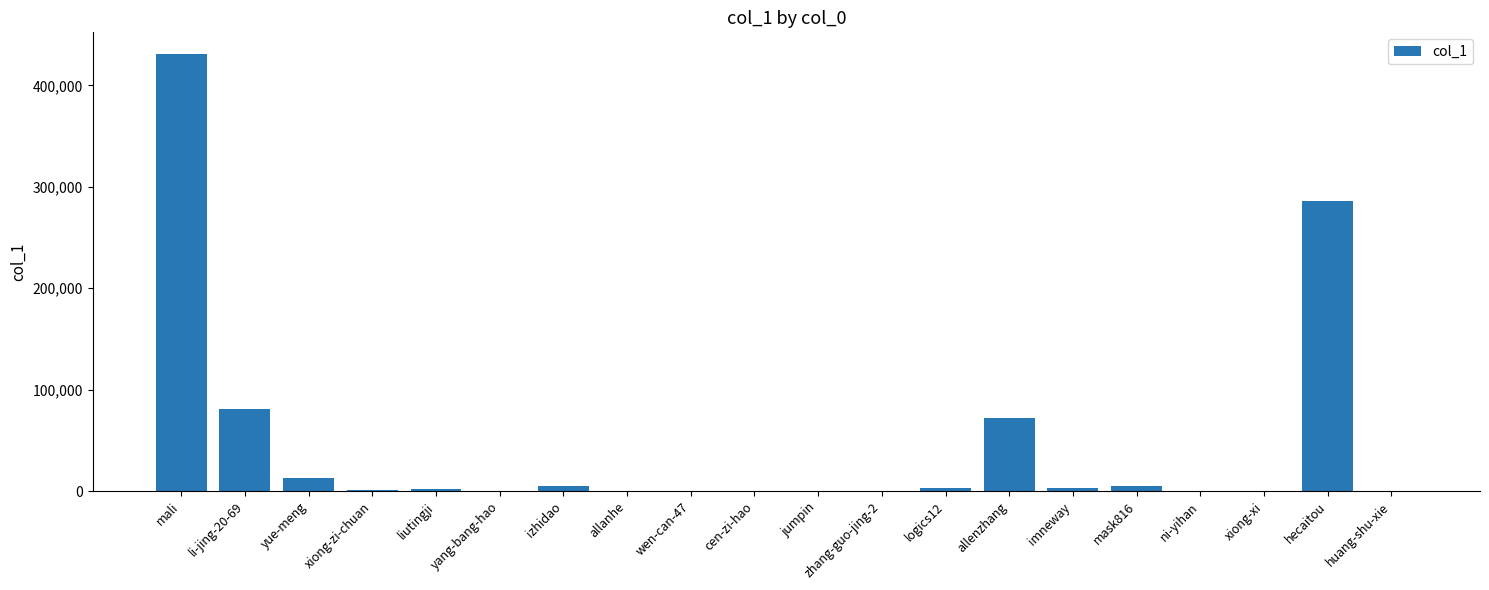

Between mali and mask816, which is larger?

mali